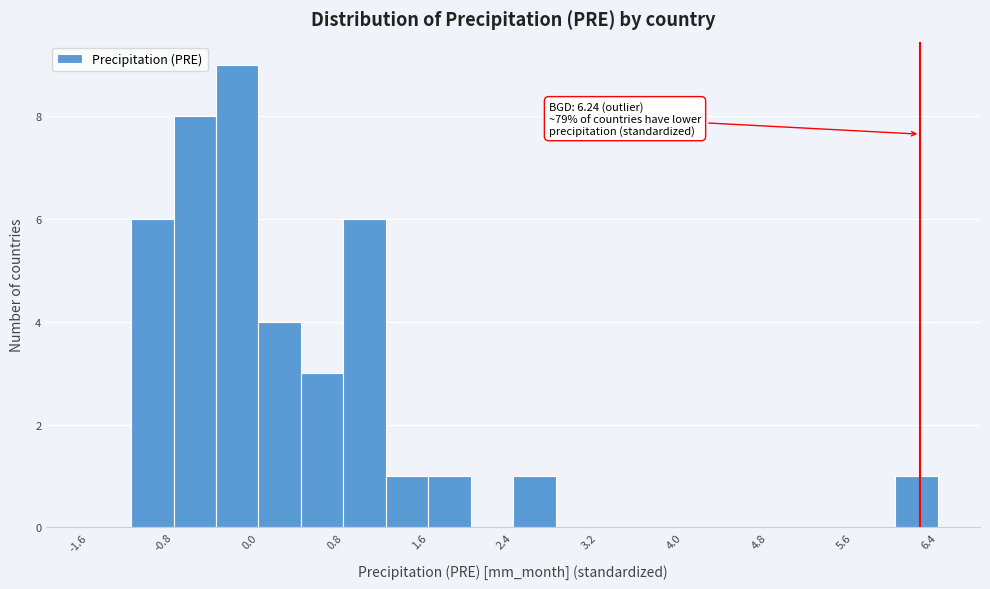

Over which range of the x-axis is the bar tallest?

-0.4 to 0.0